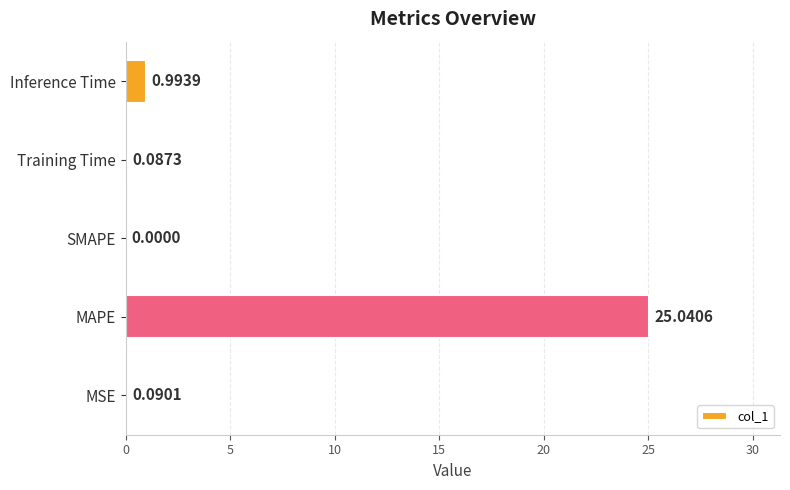

At which category does the chart reach its peak across all series?

MAPE